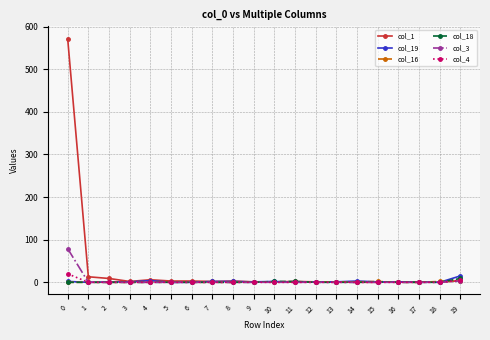

The col_16 series shows 0 at 6. True or false?

True